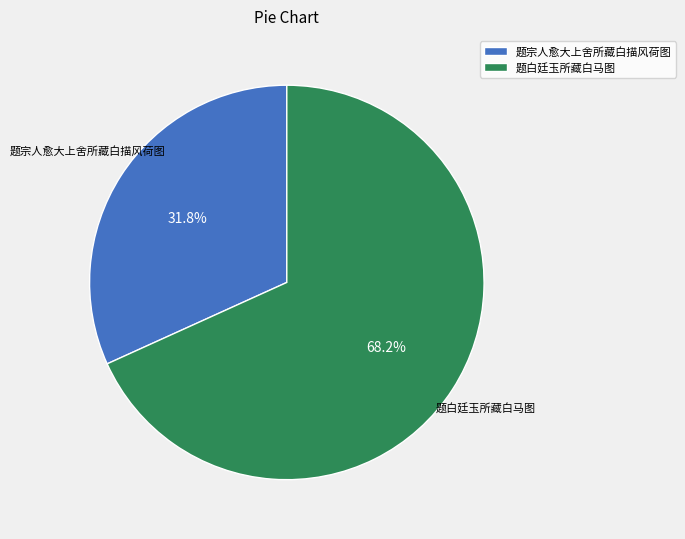

To the nearest percent, what is the difference between the 题宗人愈大上舍所藏白描风荷图 and 题白廷玉所藏白马图 slice percentages?

36%